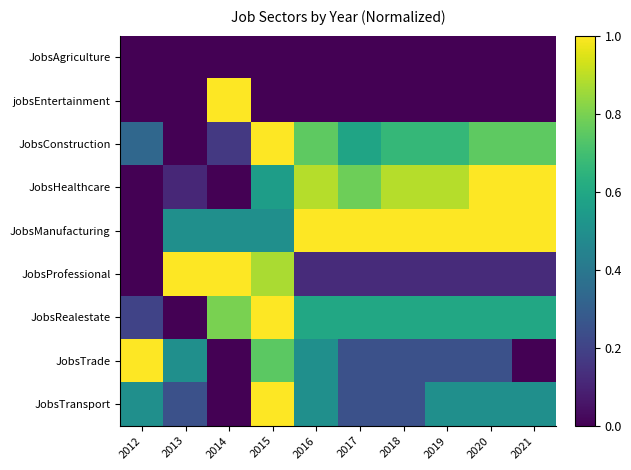

Between 2015 and 2018, which series saw the biggest shift?

JobsProfessional